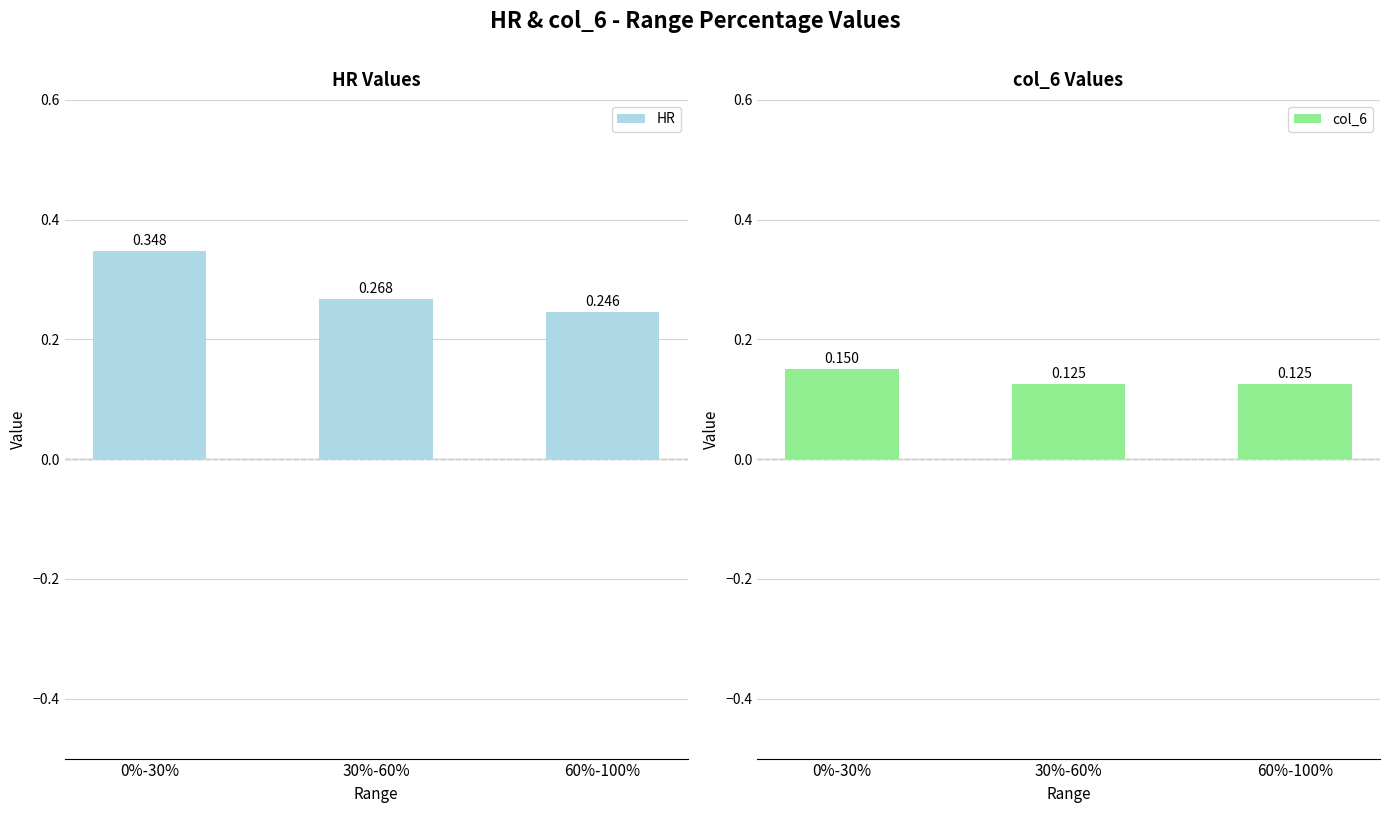

The col_6 series shows 0.1 at 30%-60%. True or false?

True